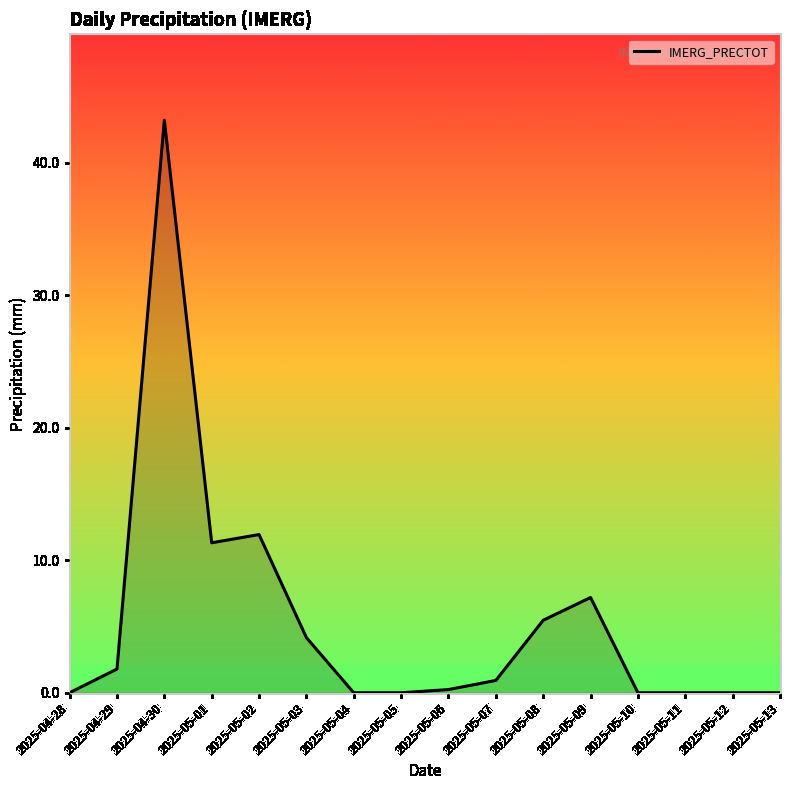

How many lines are shown in the chart?

1